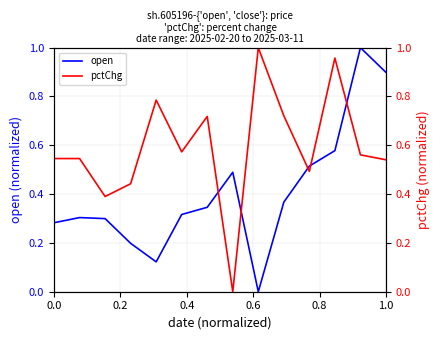

Reading left to right, transcribe all the data shown in this chart.

open: 0.3	0.3	0.3	0.2	0.1	0.3	0.3	0.5	0.0	0.4	0.5	0.6	1.0	0.9
pctChg: 0.5	0.5	0.4	0.4	0.8	0.6	0.7	0.0	1.0	0.7	0.5	1.0	0.6	0.5